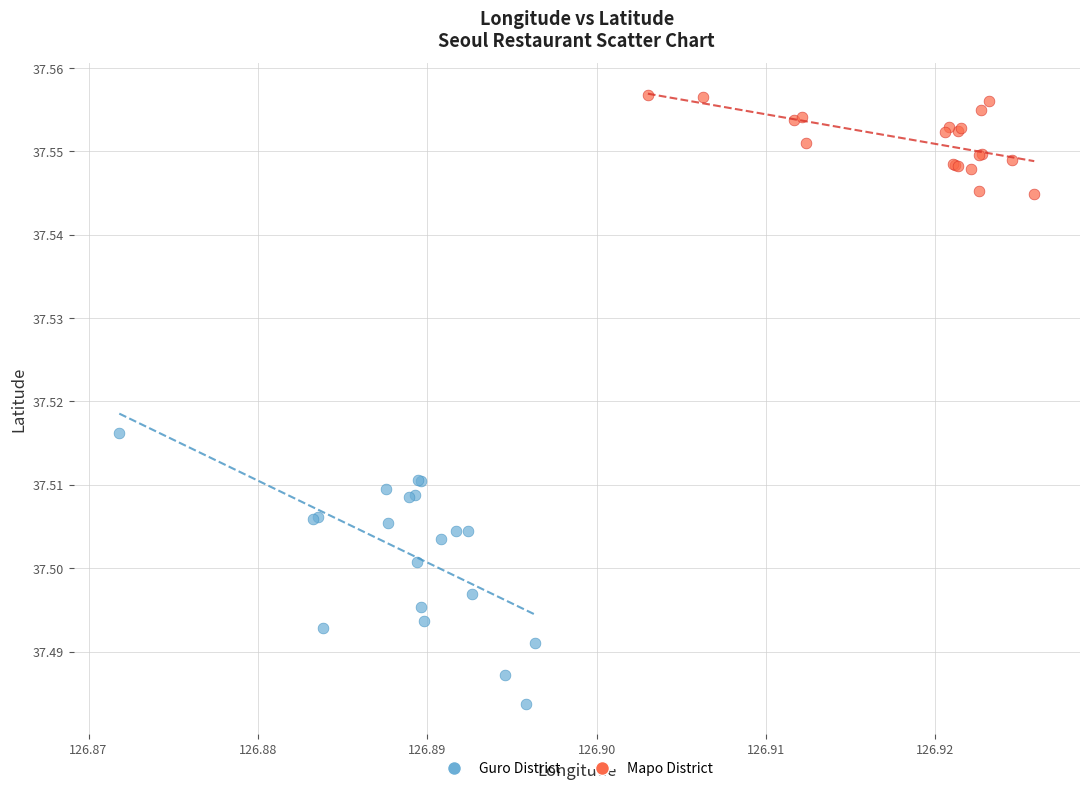

Which series contains the lowest Y value?

Guro District